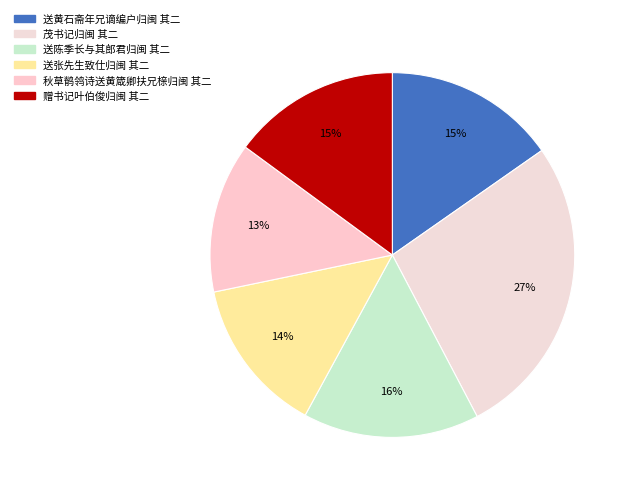

Which has a higher value, 送陈季长与其郎君归闽 其二 or 送张先生致仕归闽 其二?

送陈季长与其郎君归闽 其二